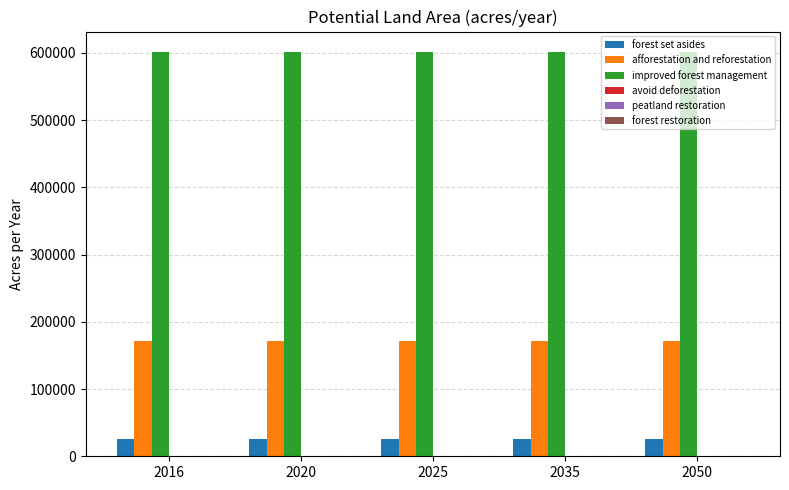

What is the maximum value shown in the chart?

601650.0